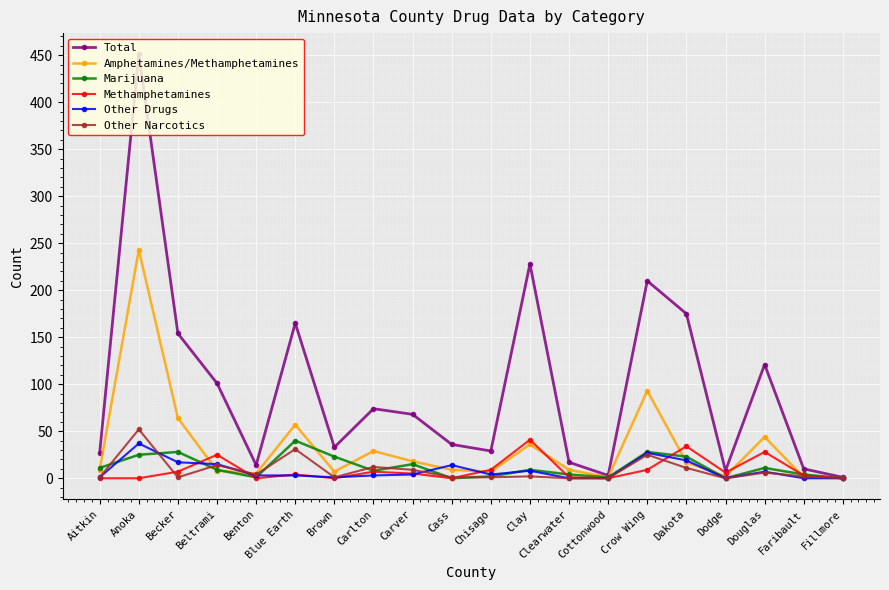

At which label does Other Drugs reach its peak?

Anoka